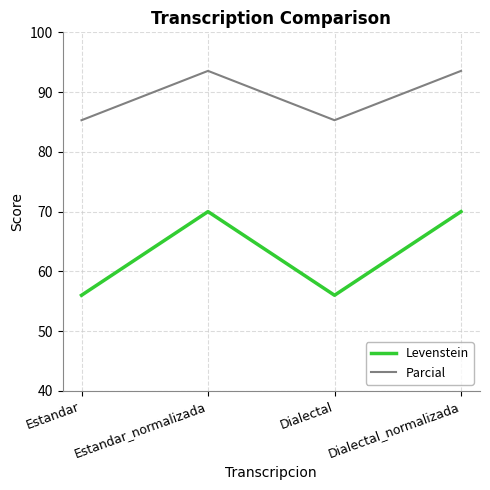

True or false: Parcial has more than 0 interior local peaks.

True